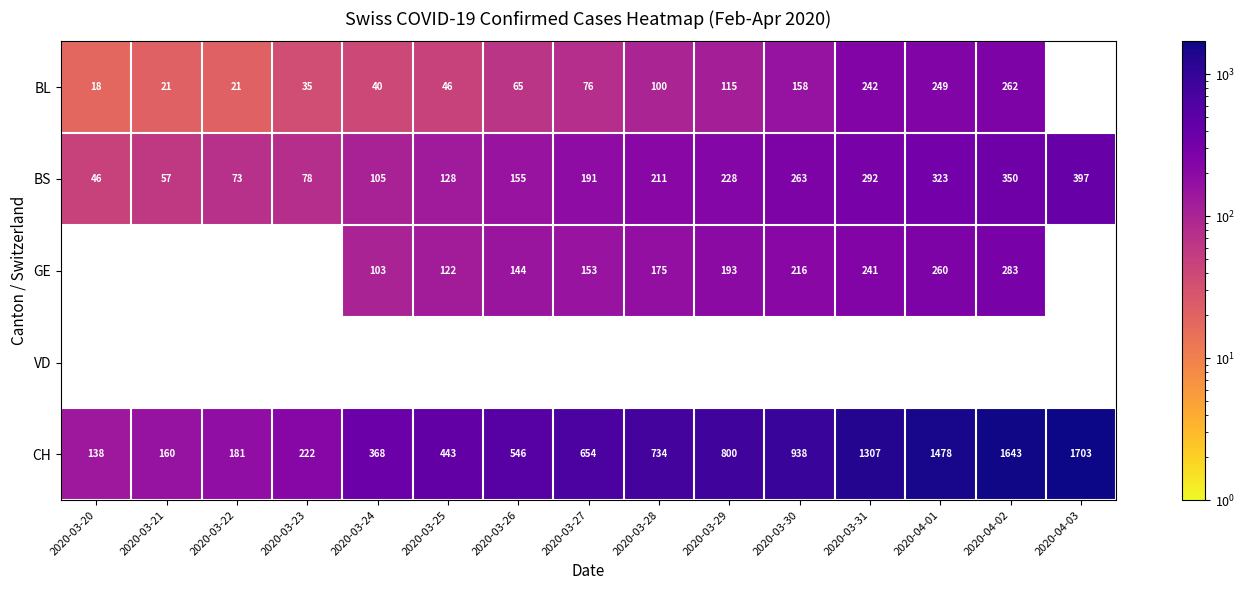

At how many categories does at least one series exceed 1080?

4